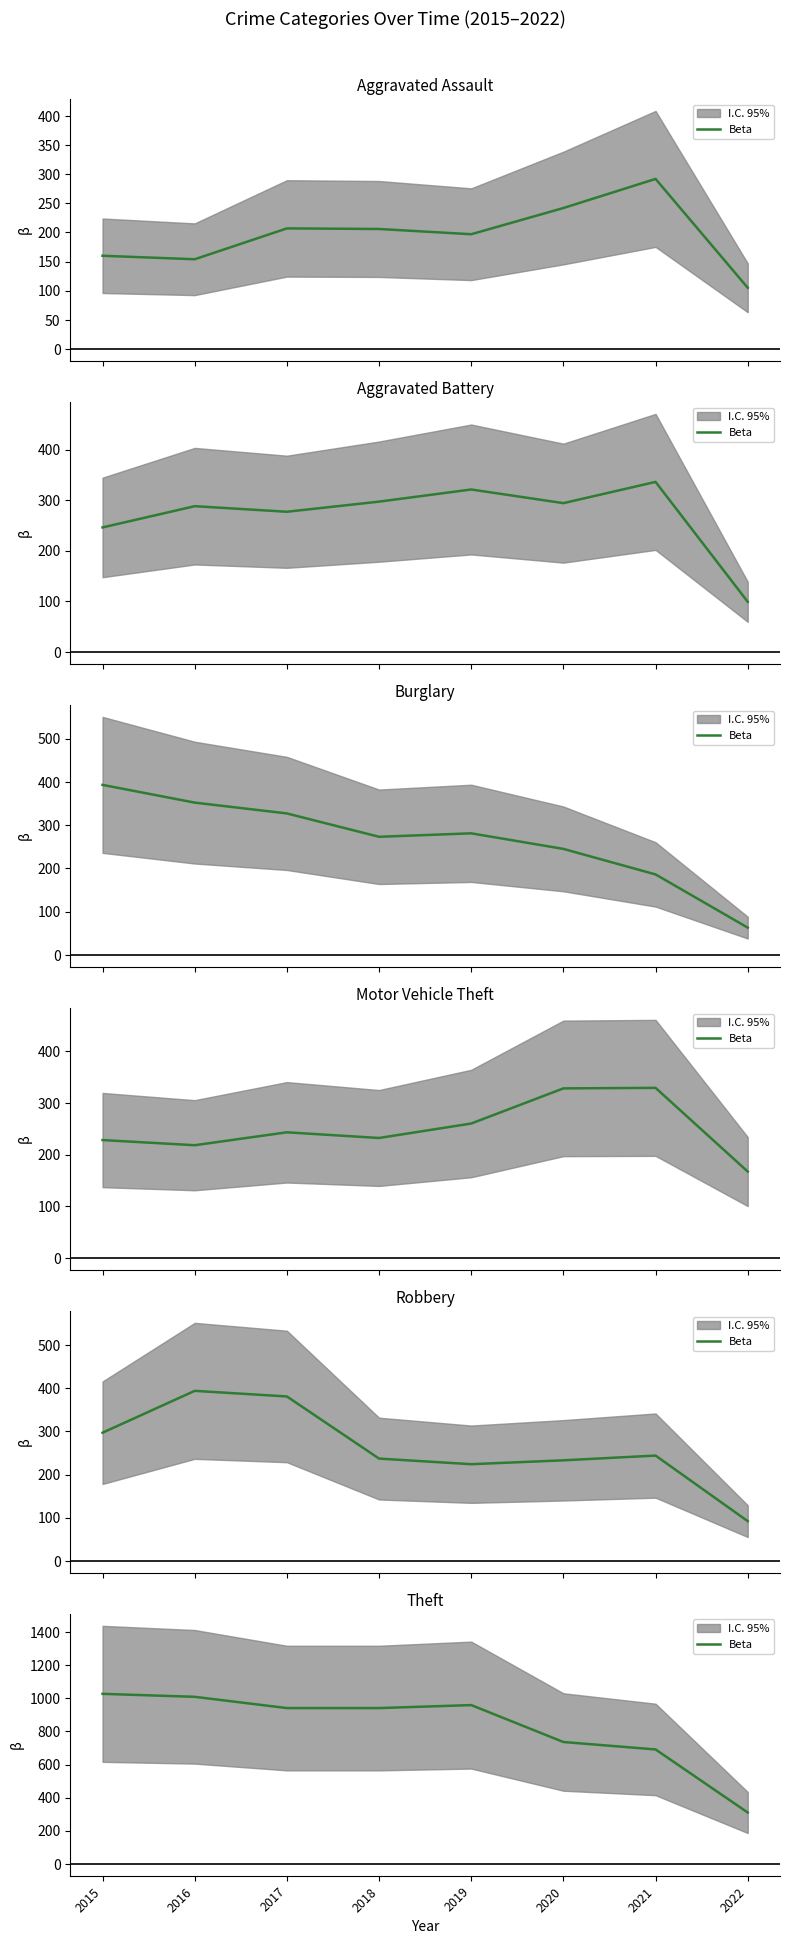

What is the difference between the maximum and minimum values?

717